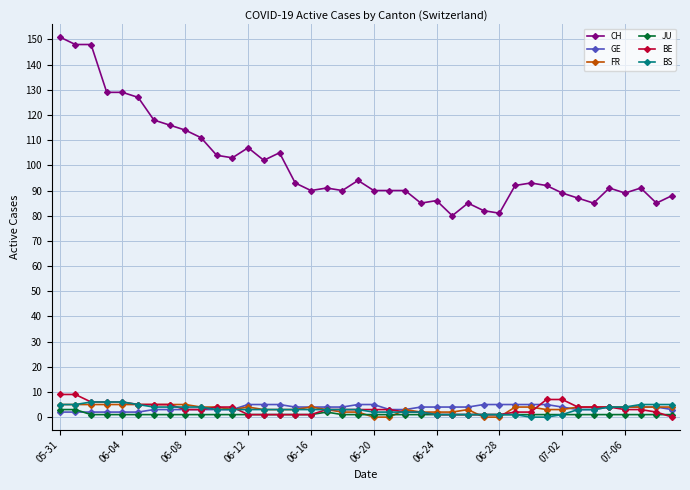

At how many categories does at least one series exceed 109?

10